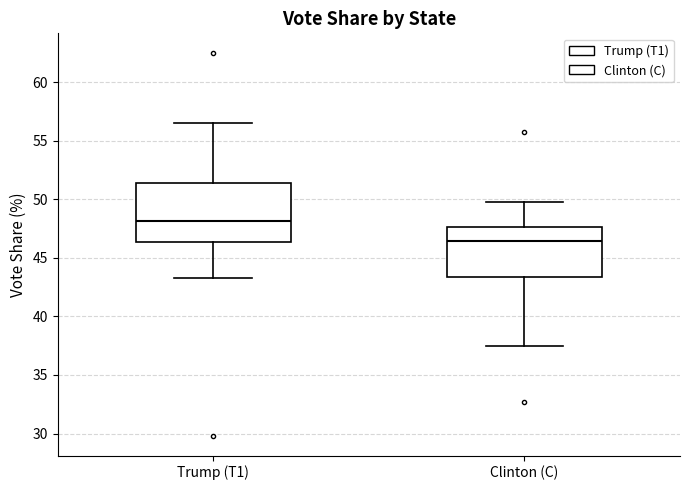

Which box's median line is the highest?

Trump (T1)